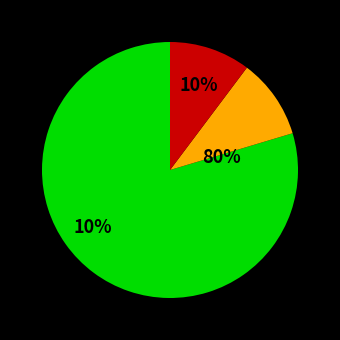

Which has a higher value, ABE.MC or IBE.MC?

ABE.MC